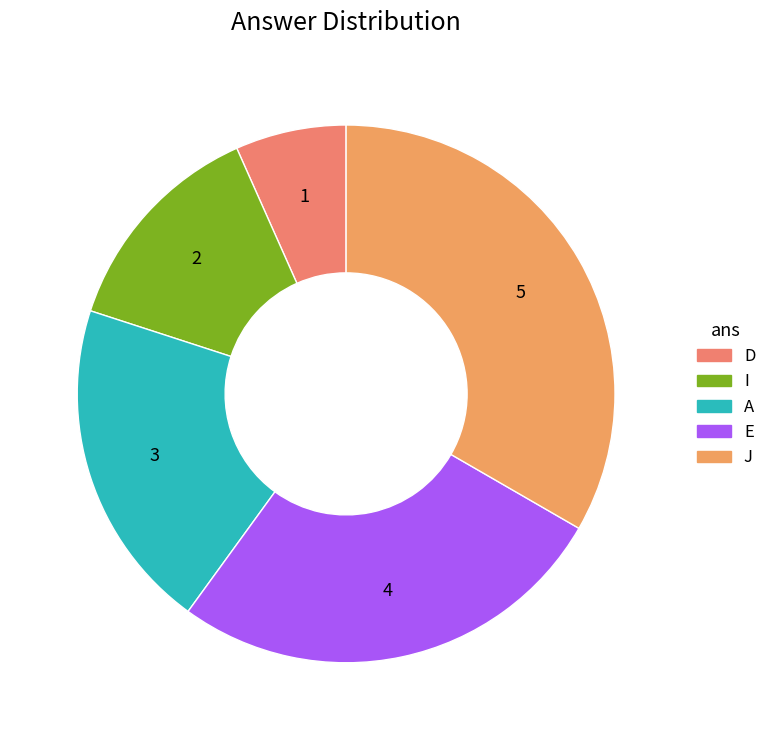

What is the largest slice in the pie chart?

J